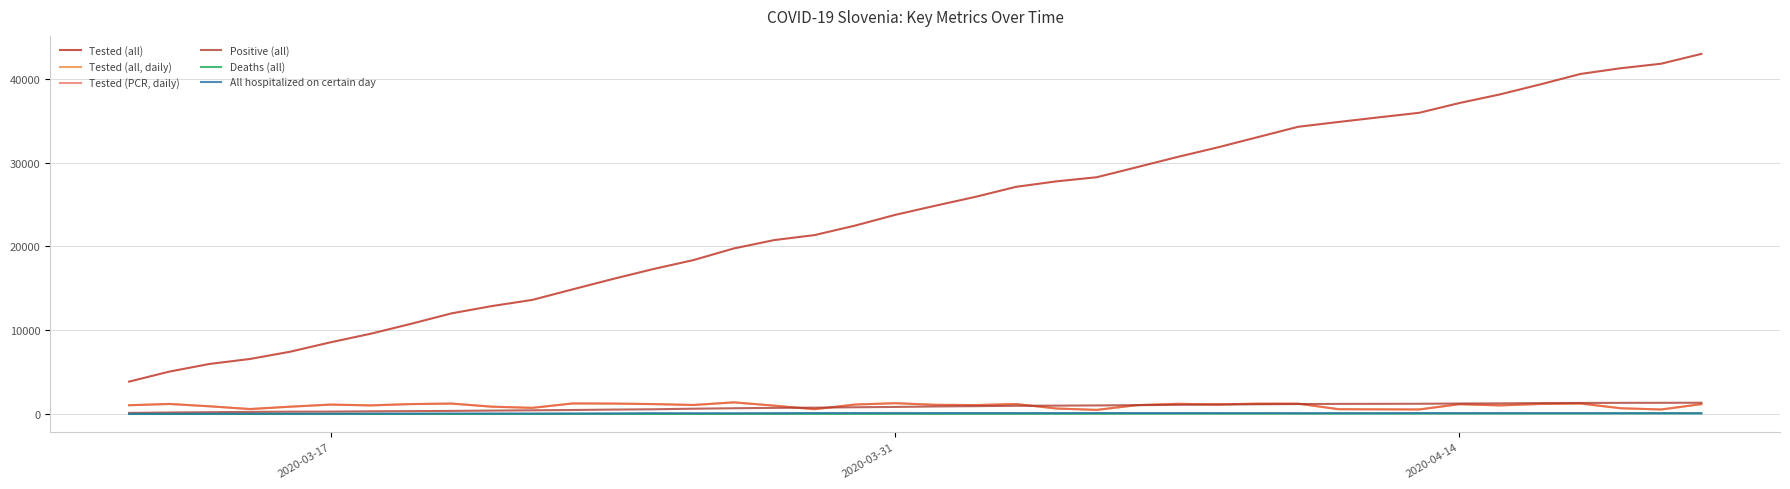

Is this an area chart (filled region under the line)?

No